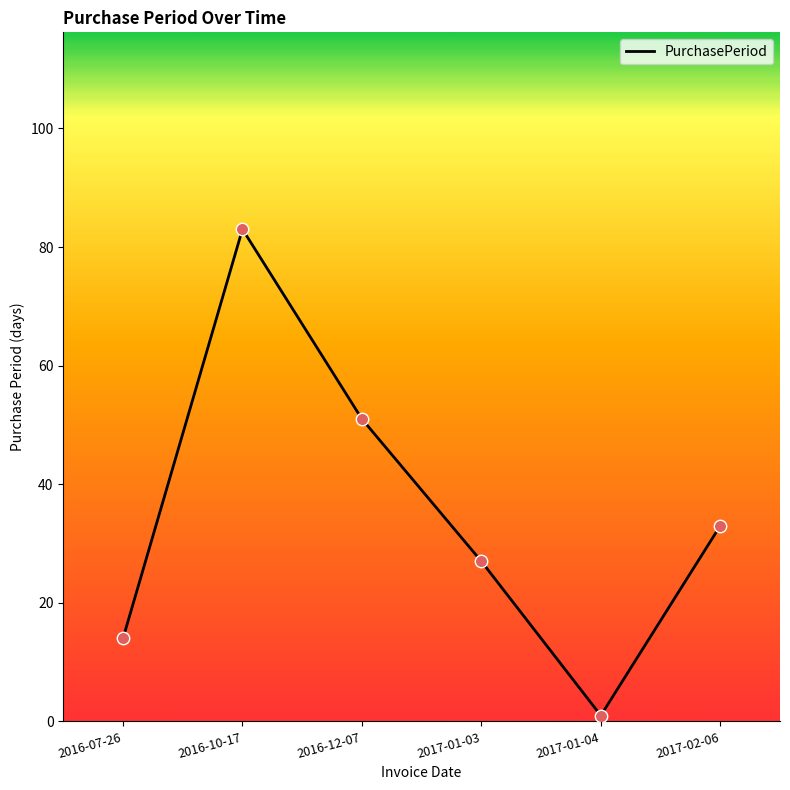

What is the change in value from 2017-01-04 to 2017-02-06?

+32